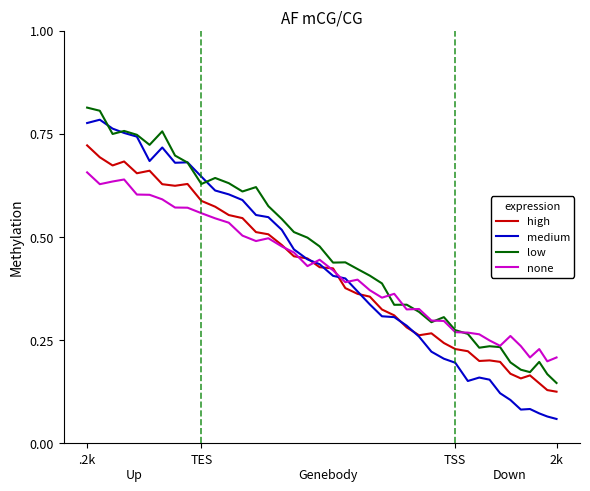

How many interior local valleys does the low series have?

9